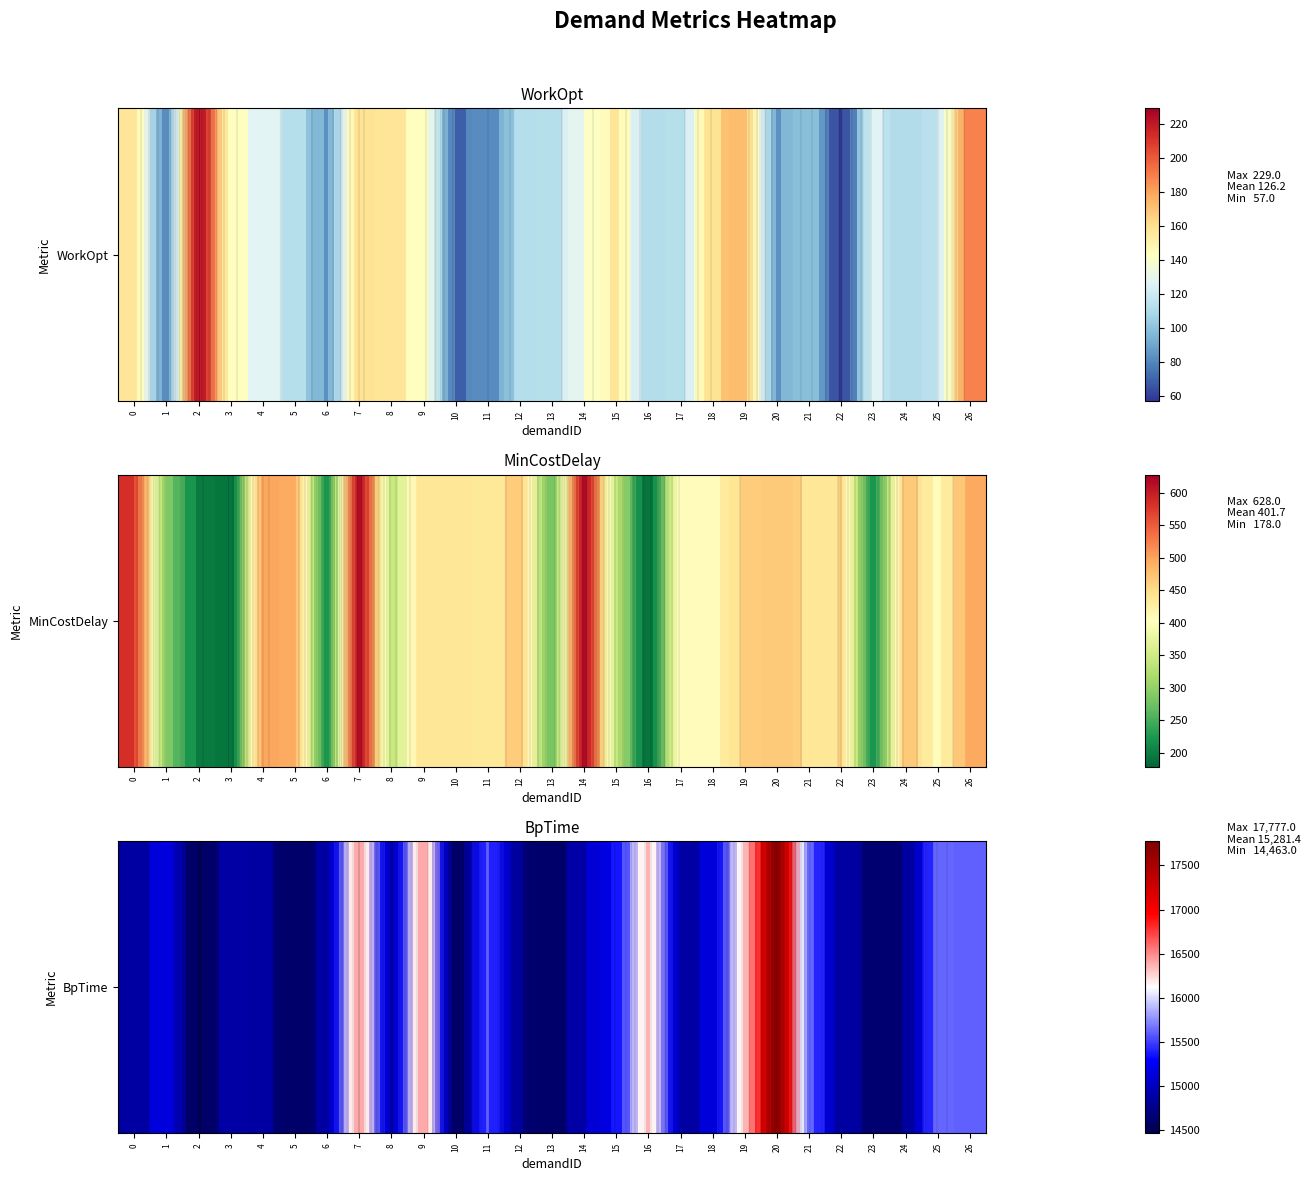

At which category does the chart reach its peak across all series?

20